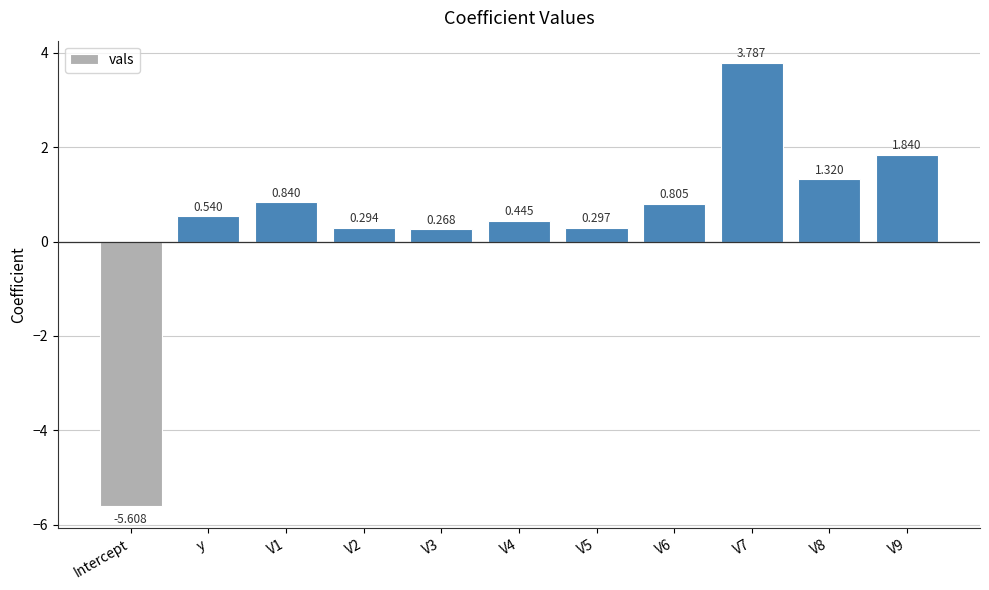

How many bars are there in total?

11